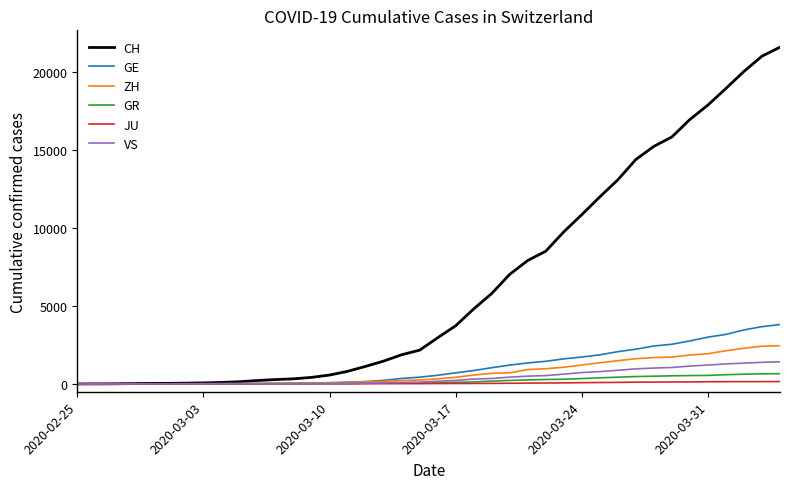

Which series has the largest total across all categories?

CH